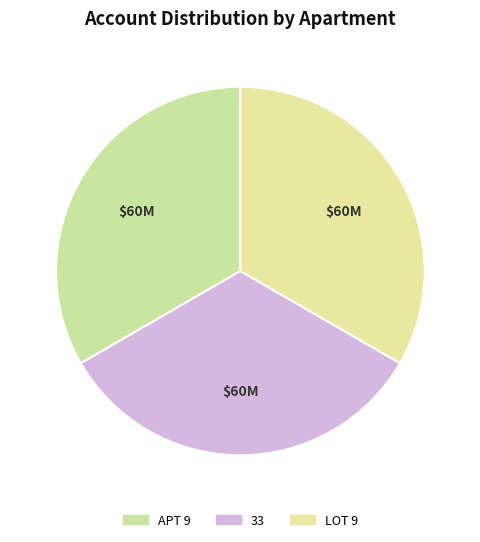

How many slices are in this pie chart?

3